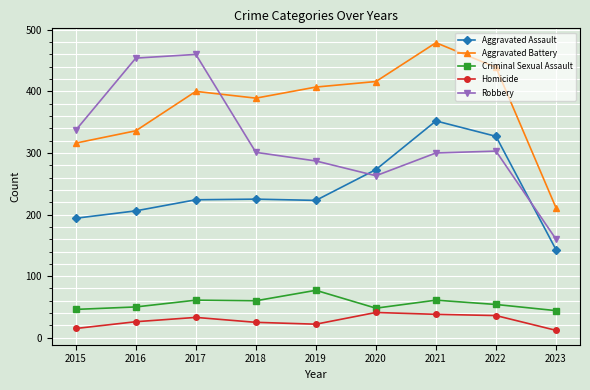

Is the value of Criminal Sexual Assault at 2015 greater than the value of Robbery at 2019?

No